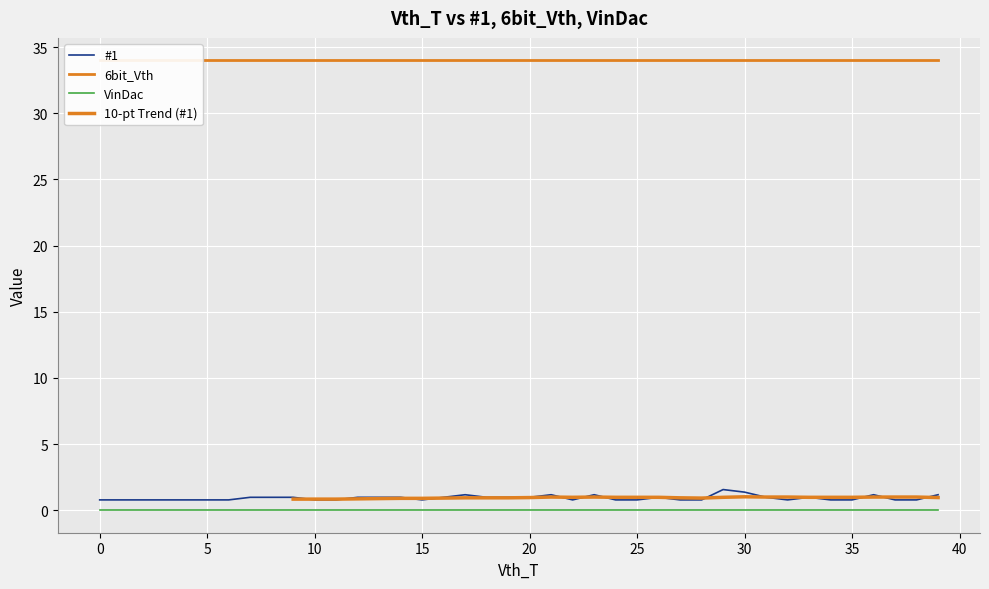

True or false: VinDac and #1 cross at least once.

False